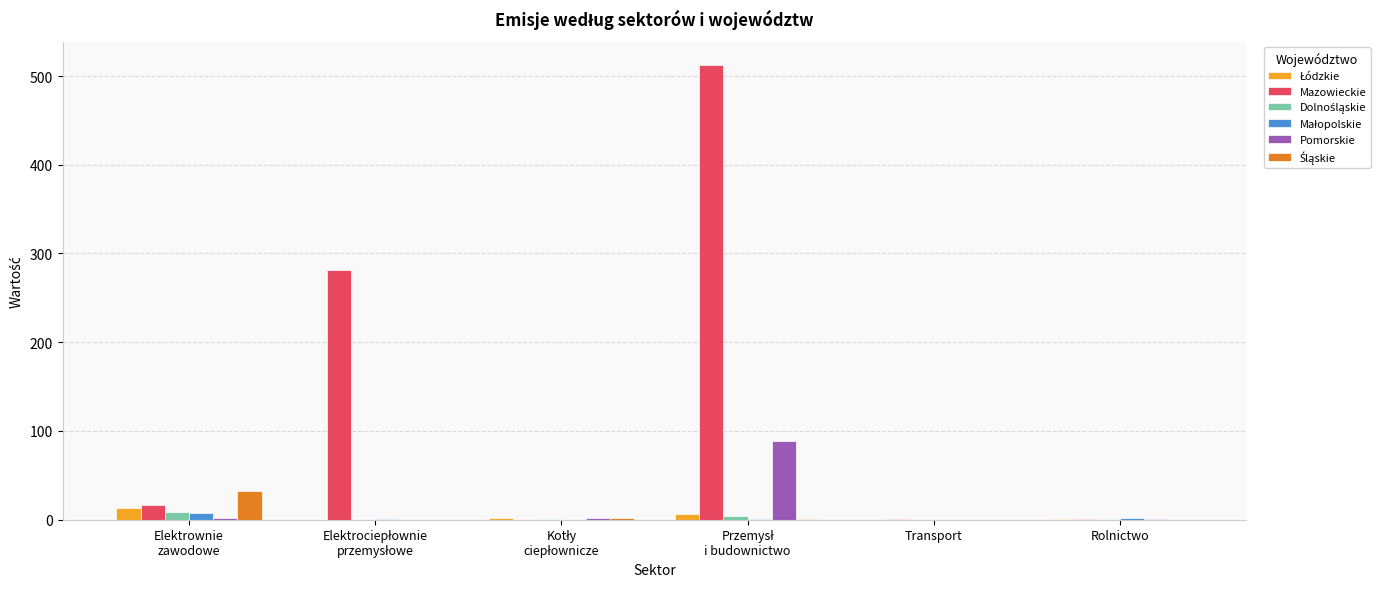

What is the highest value of the Mazowieckie series?

513